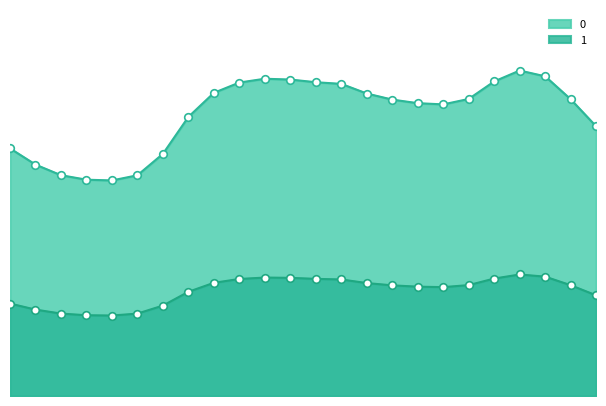

At which category is the sum across all series the highest?

20